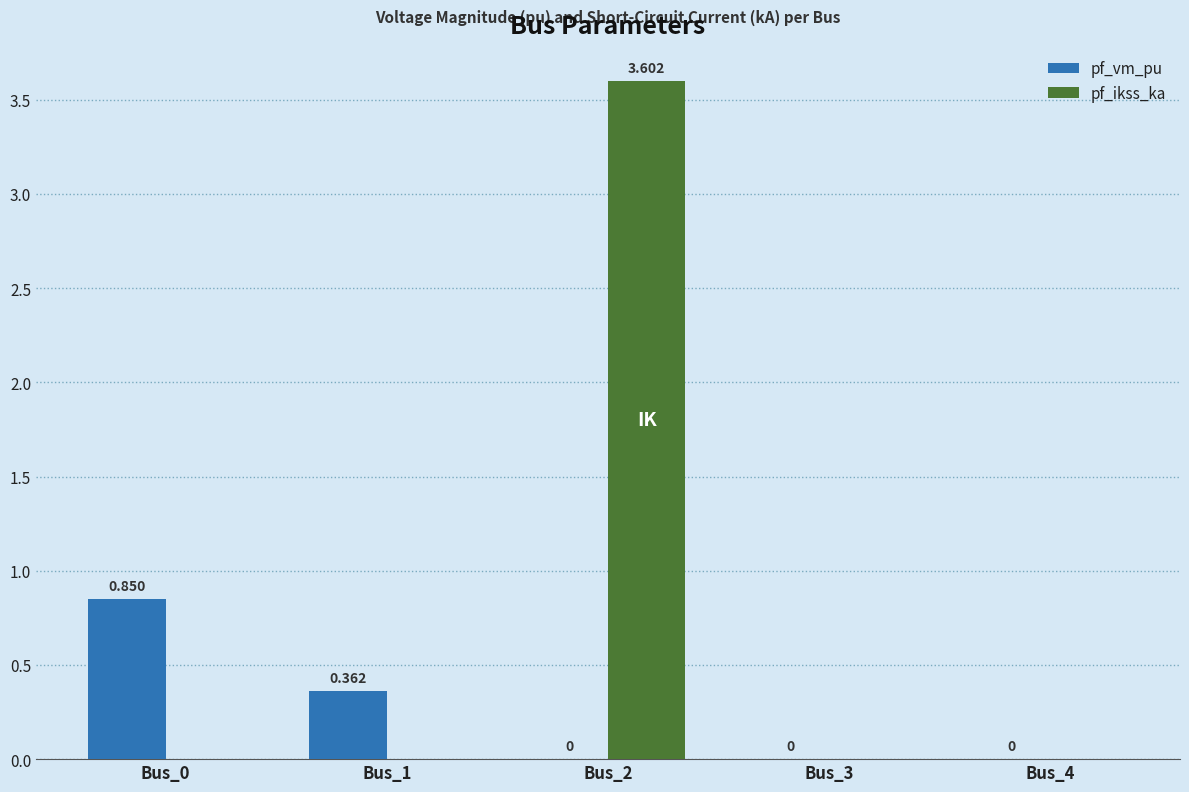

How many pf_ikss_ka values are between 0 and 1?

4